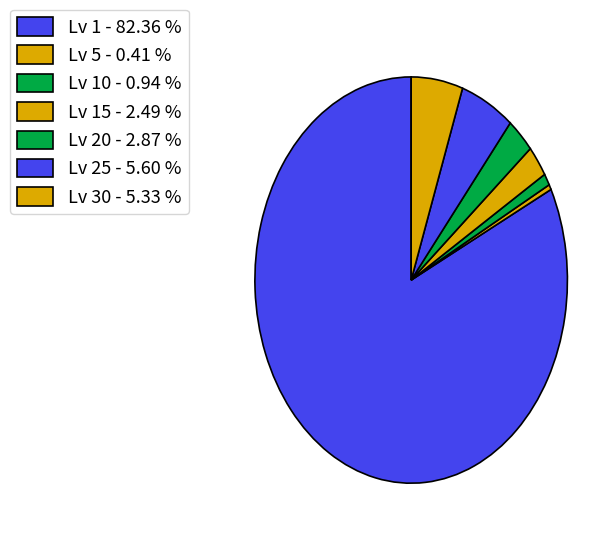

Is there any slice that represents more than half of the pie?

Yes